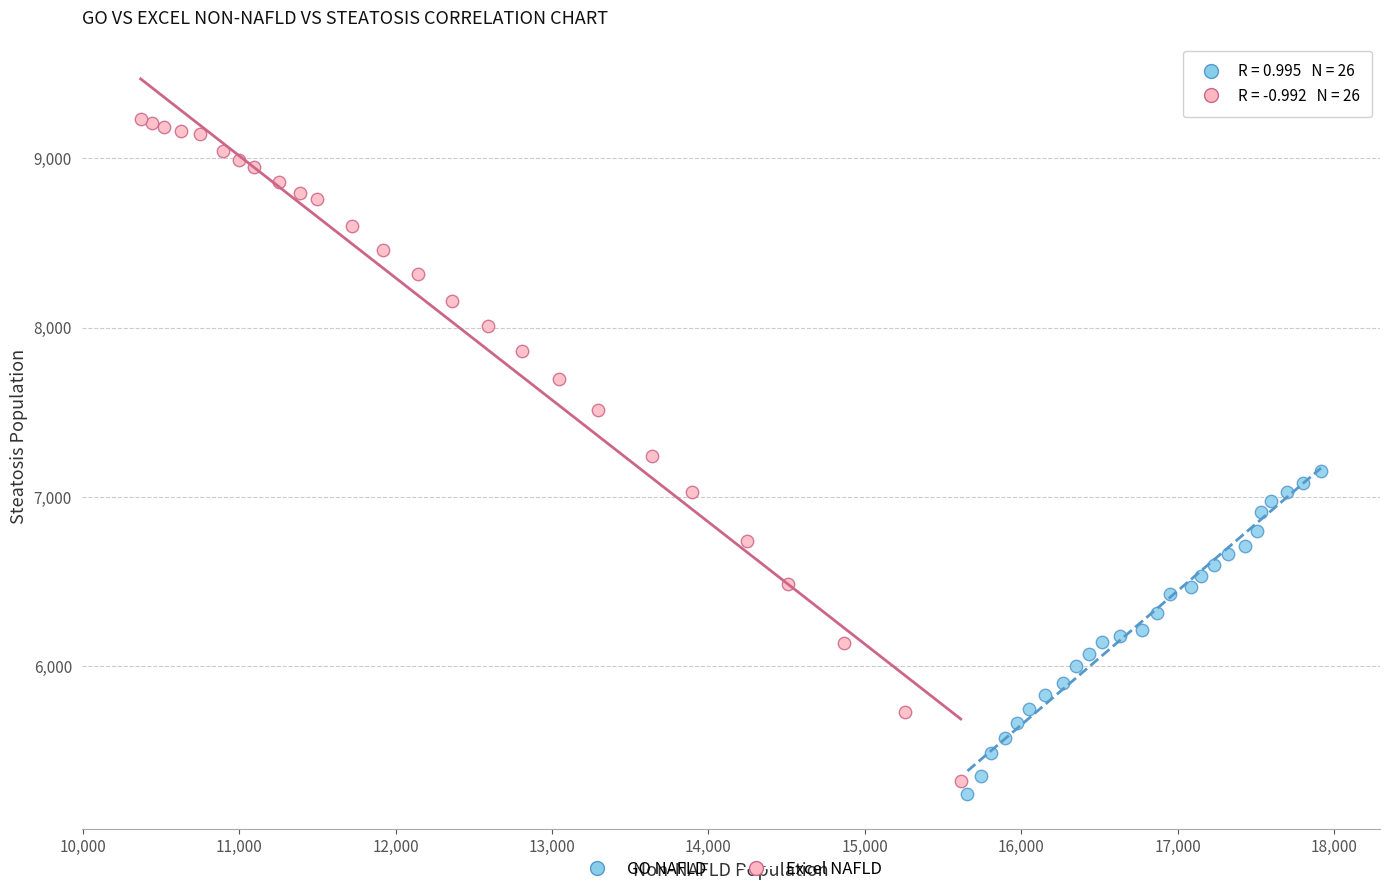

What are all the series names shown in the legend?

GO NAFLD, Excel NAFLD